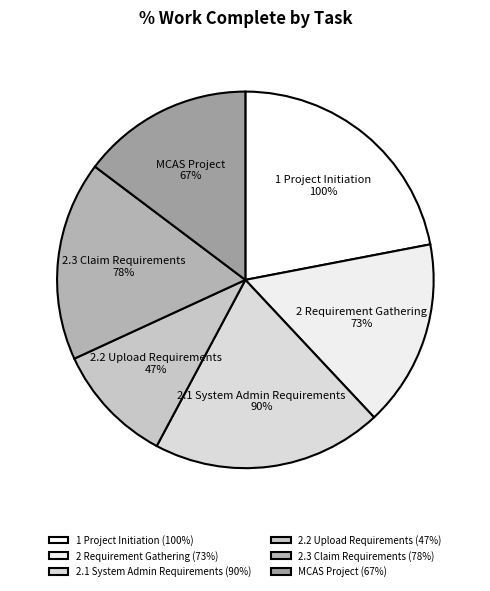

What percentage is the 1 Project Initiation slice, to the nearest percent?

22%